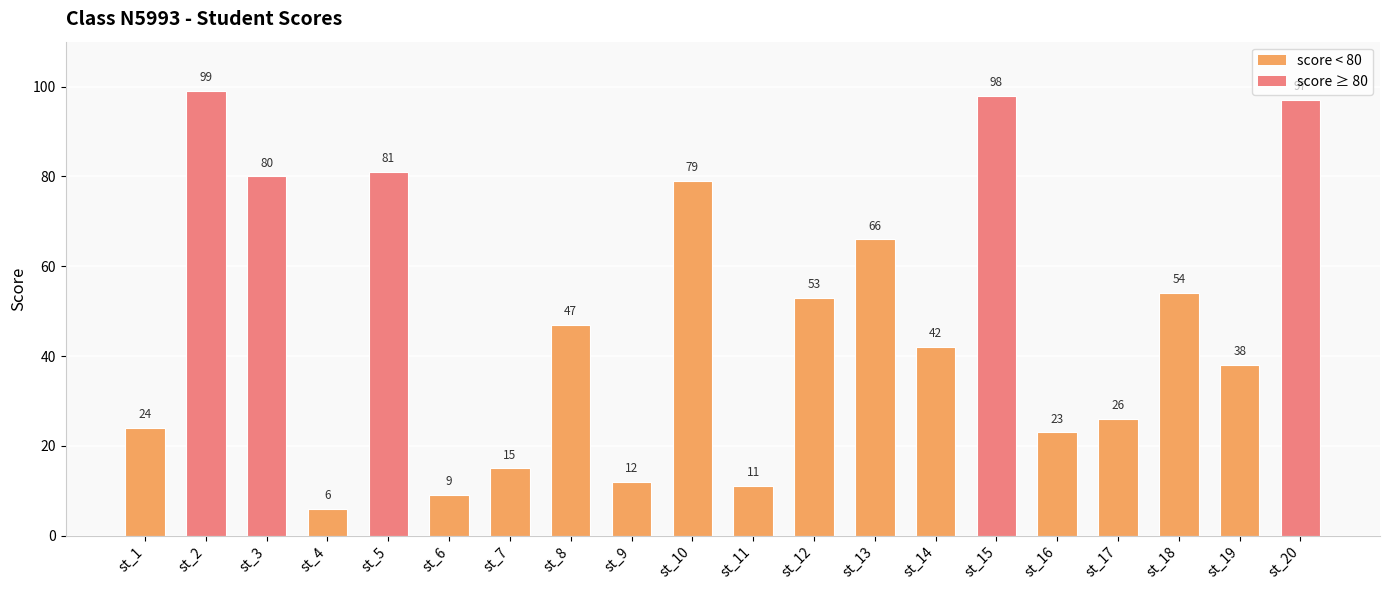

What is the sum of all values?

960